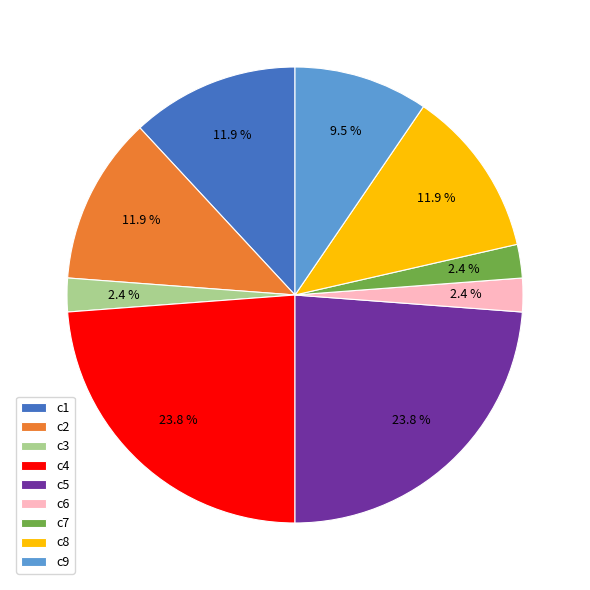

Is c6 the majority of the pie?

No